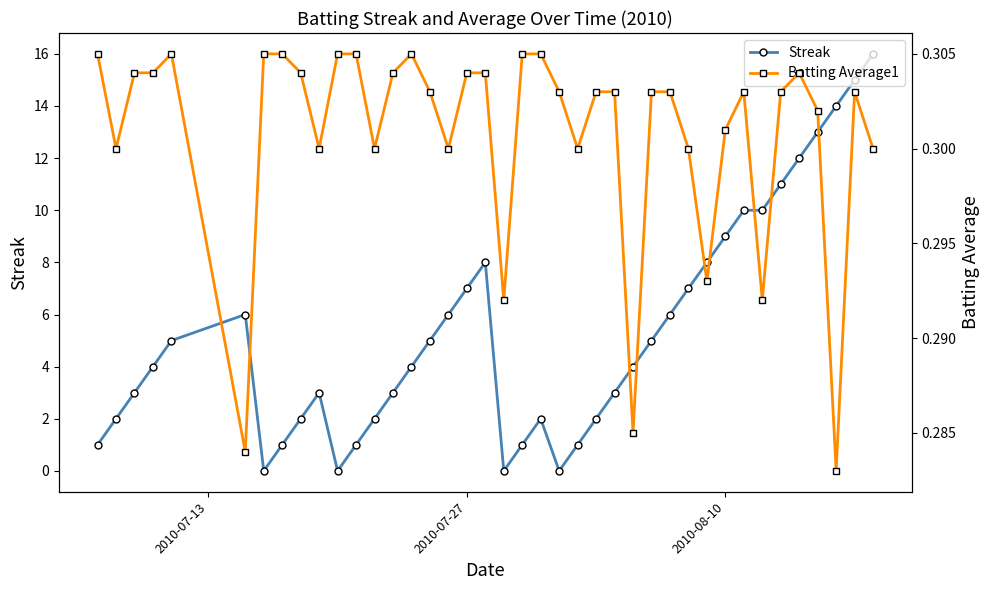

Is it true that Streak equals 4 at 2010-07-27?

False